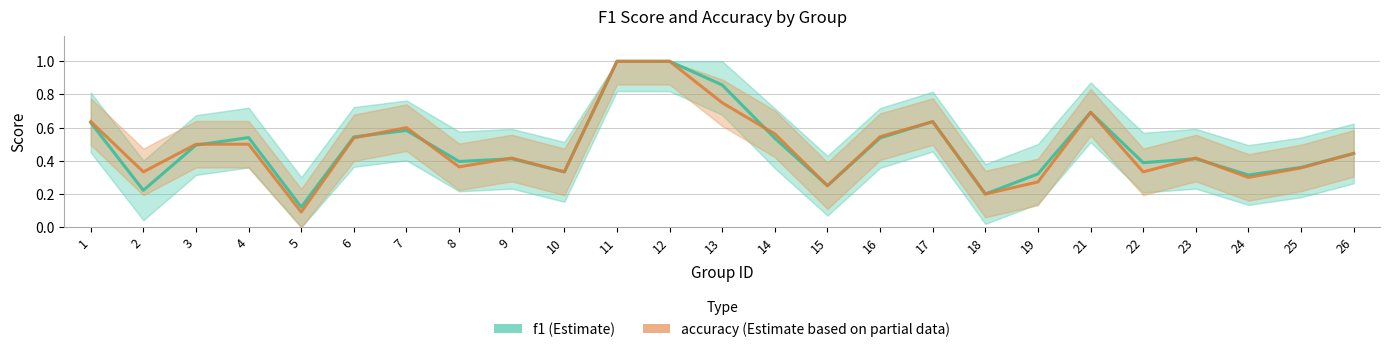

List the labels in order of accuracy value, smallest first.

5, 18, 15, 19, 24, 2, 10, 22, 25, 8, 9, 23, 26, 3, 4, 6, 16, 14, 7, 1, 17, 21, 13, 11, 12